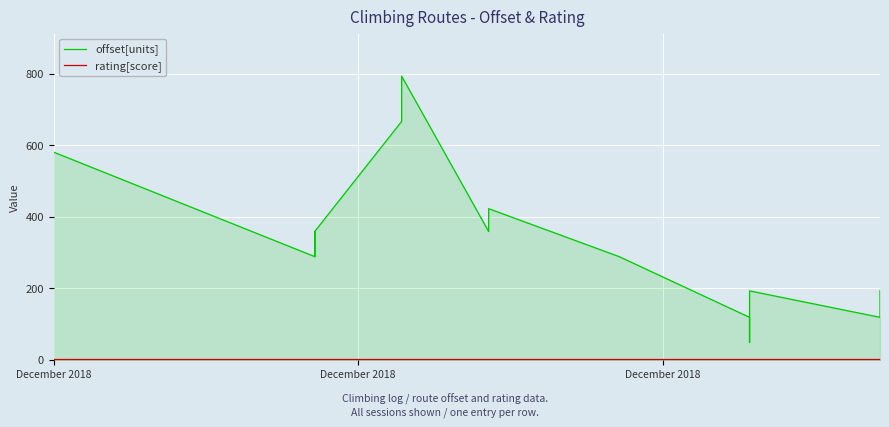

Is it true that rating[score] equals 4.0 at 4?

False